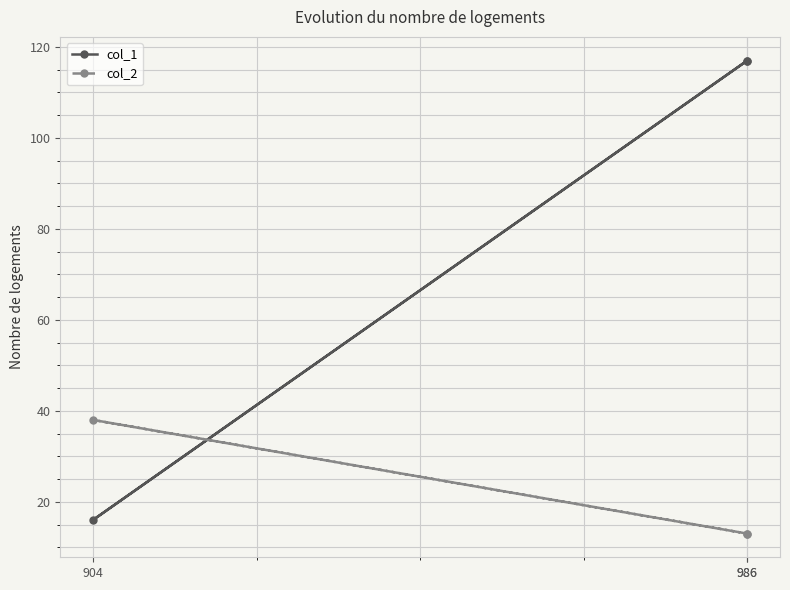

Which category has the lowest value across all series?

986